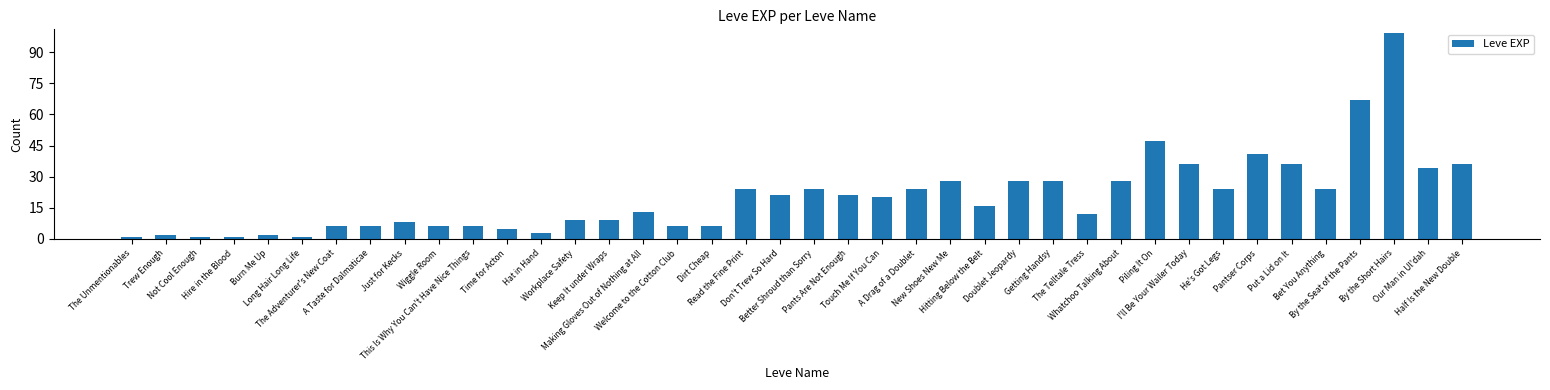

What is the average value?

20